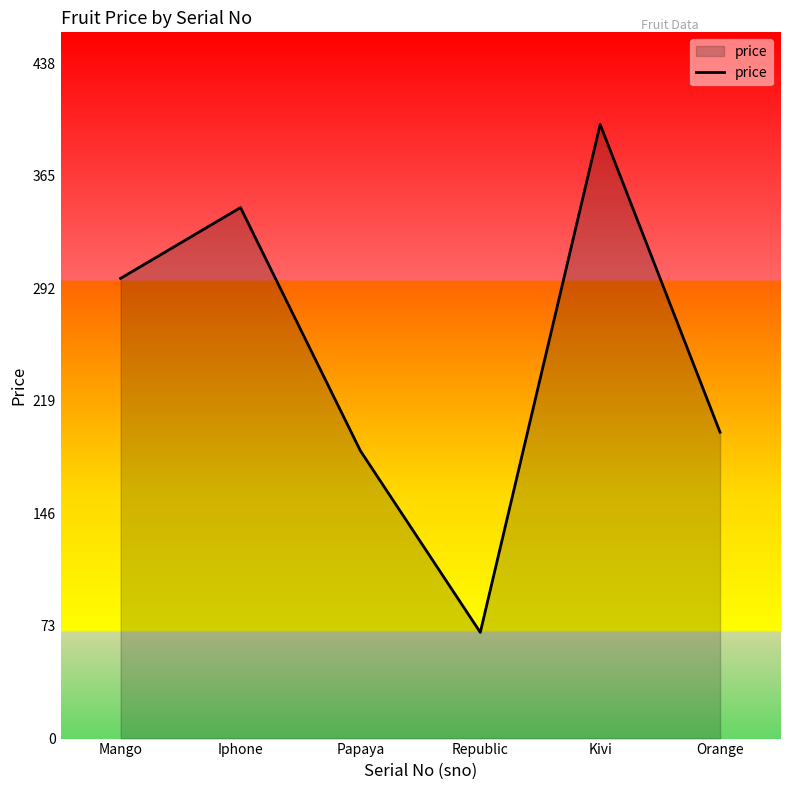

Which category has the lowest value across all series?

Republic